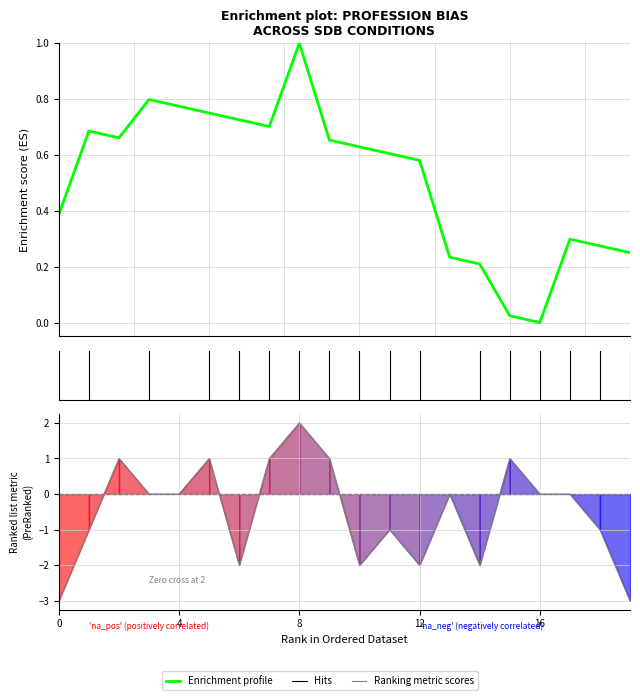

Does the chart display data point markers on the line(s)?

No